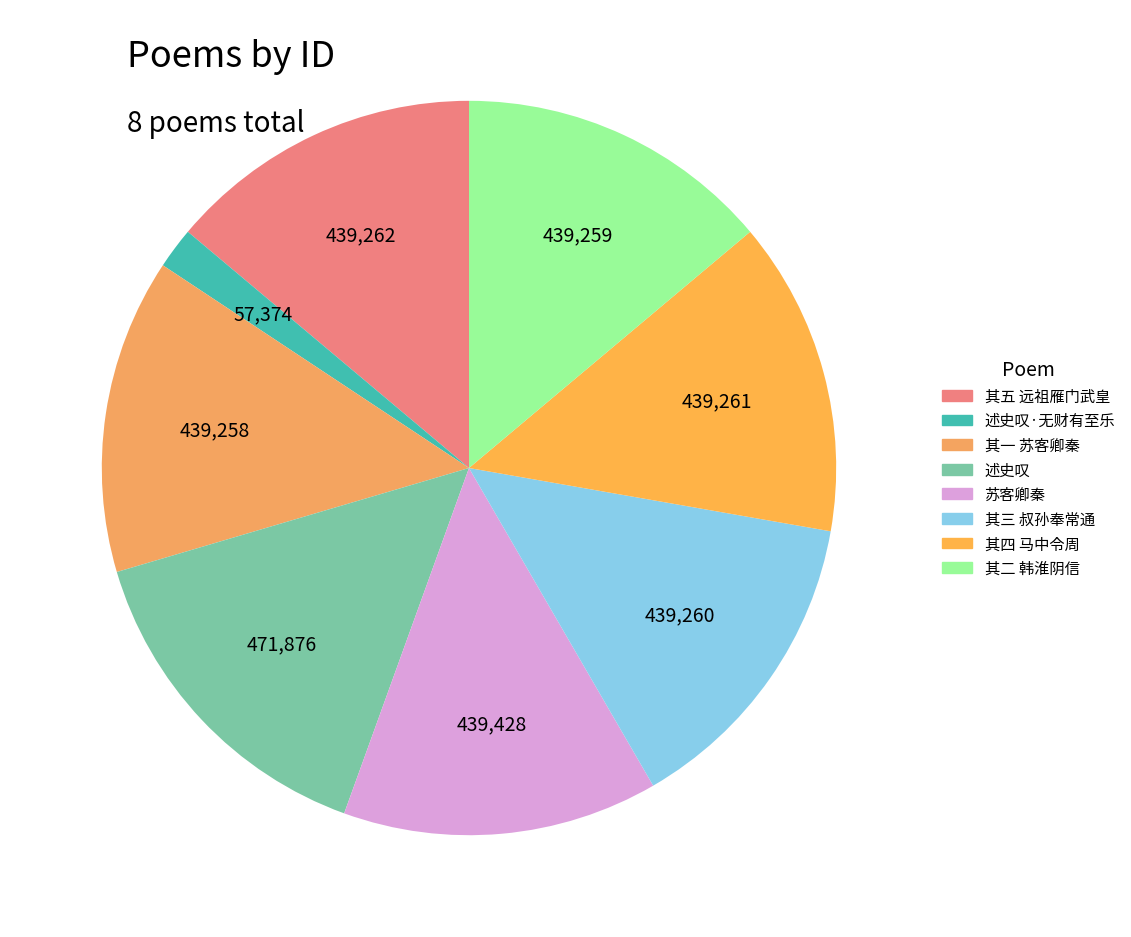

Does any single category account for the majority?

No